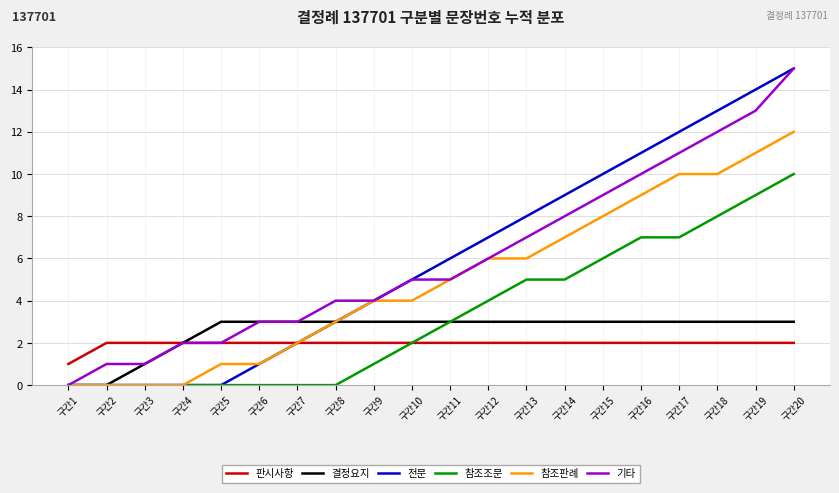

Which series changed the most between 구간5 and 구간14?

전문